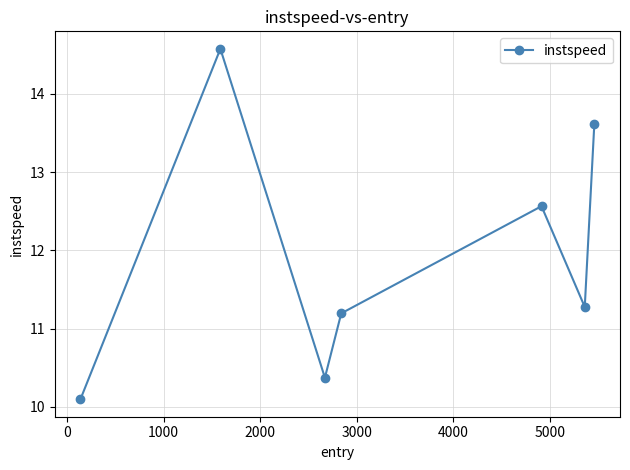

What is the difference between the maximum and second lowest values?

4.2